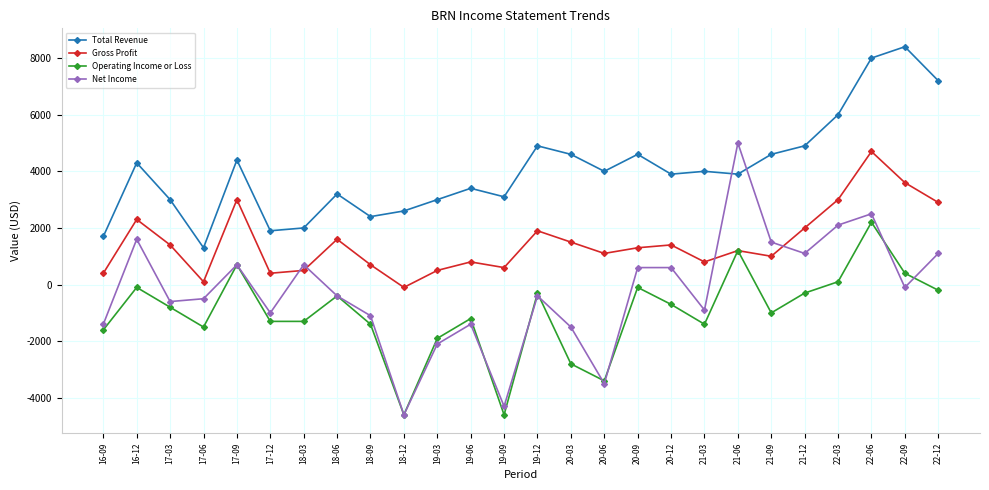

How many negative values does the Net Income series have?

15